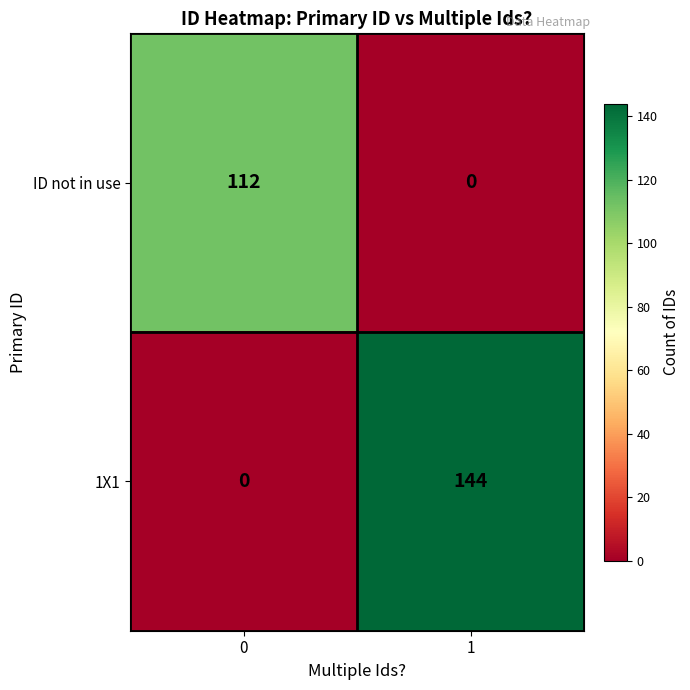

What is the sum of the 1X1 values at 1 and 0?

144